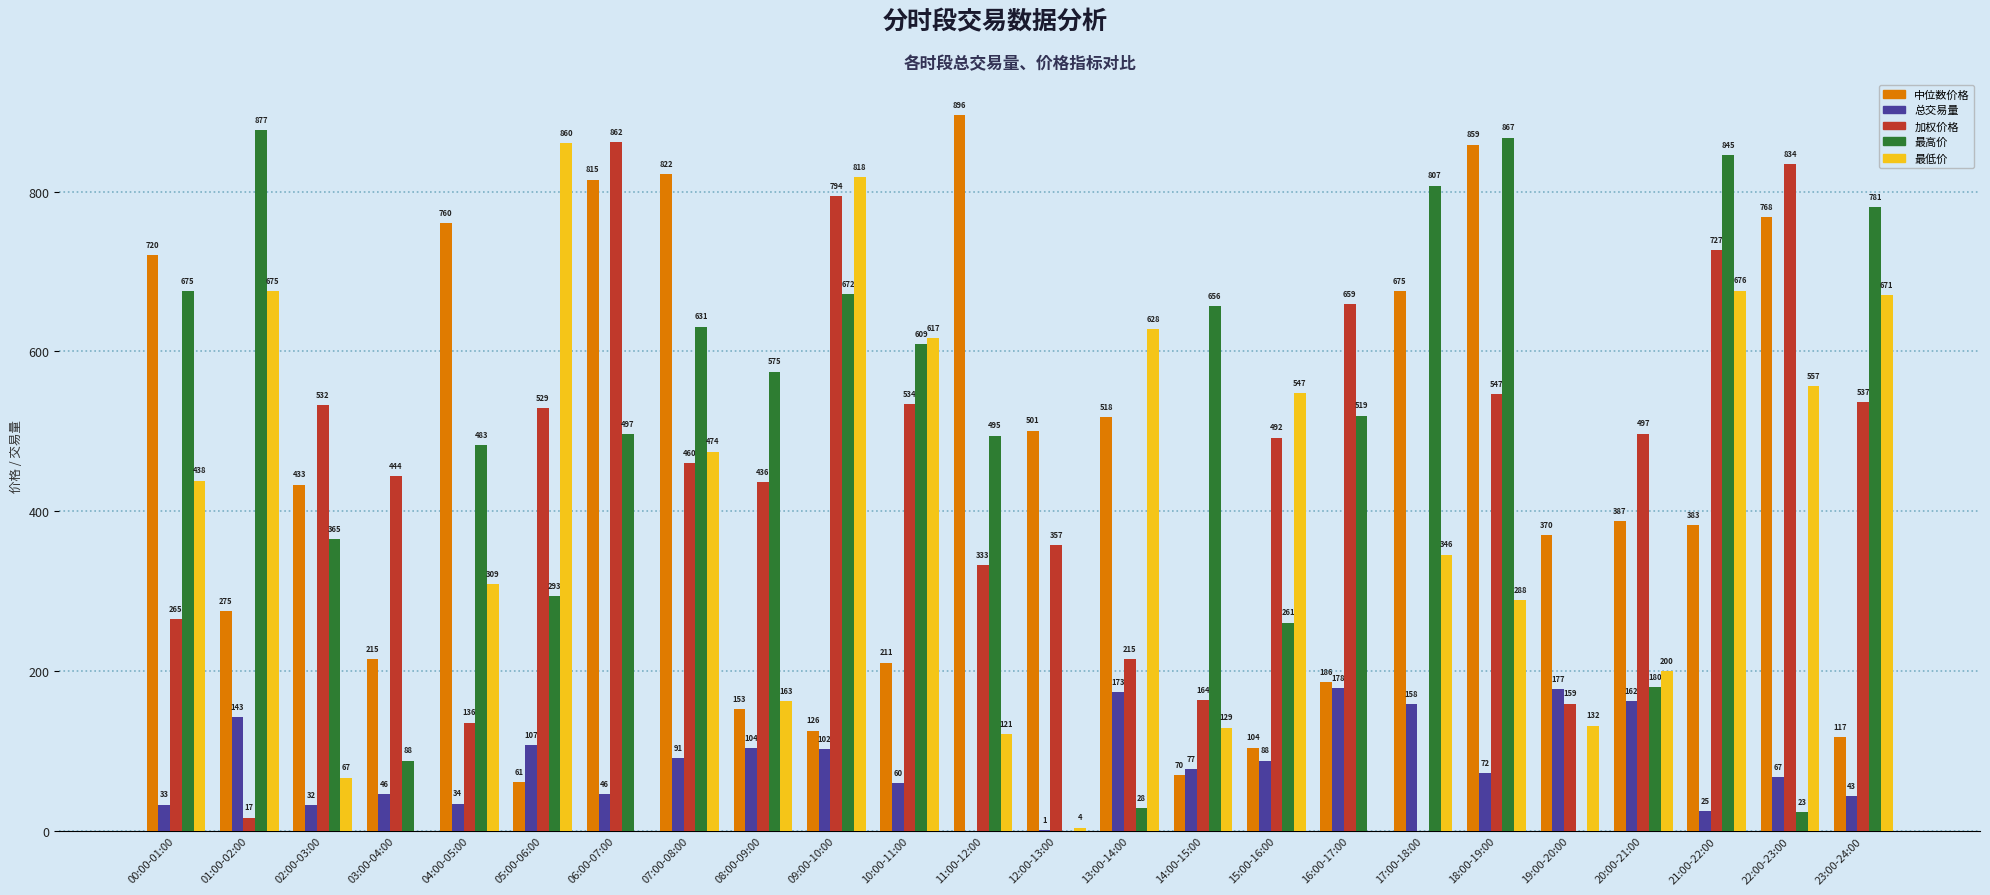

What is the sum of the 中位数价格 values at 11:00-12:00 and 02:00-03:00?

1329.0